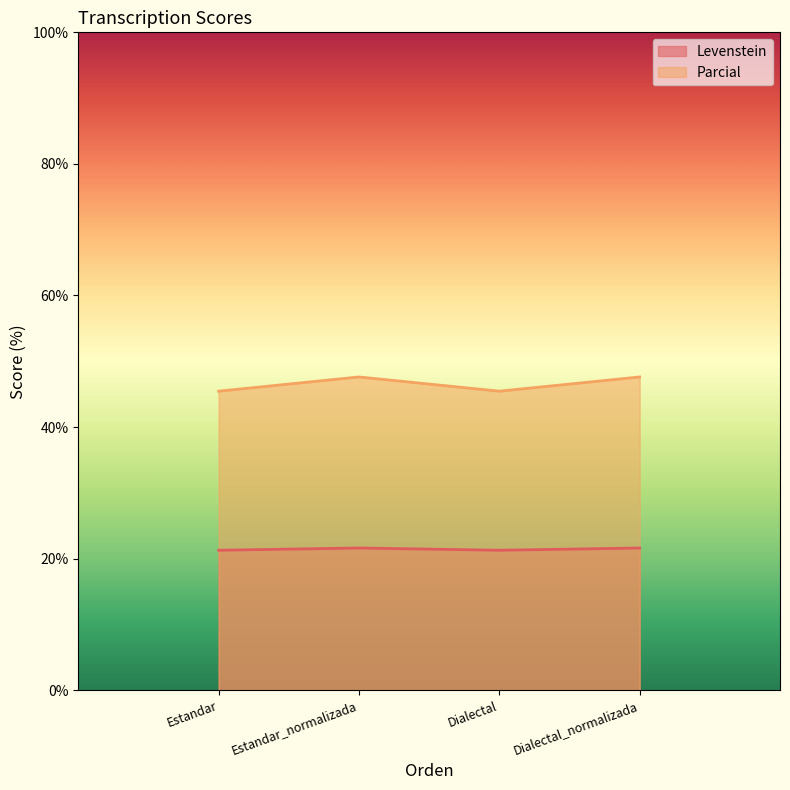

Rank the series by their maximum value, from highest to lowest.

Parcial, Levenstein